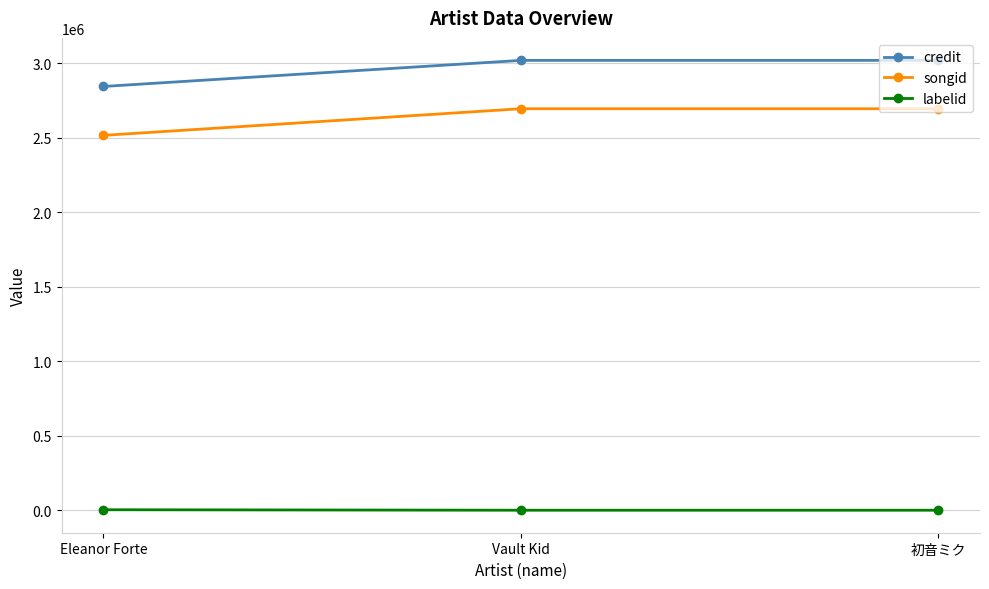

Which series changed the most between Eleanor Forte and 初音ミク?

songid